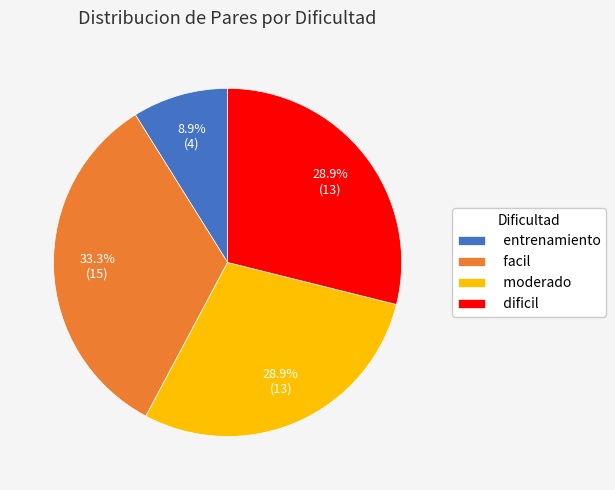

Do moderado and facil together represent more than half of the pie?

Yes